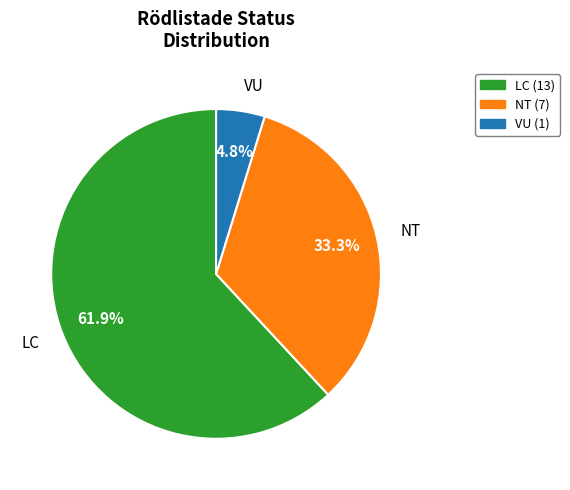

How many segments does this pie chart have?

3